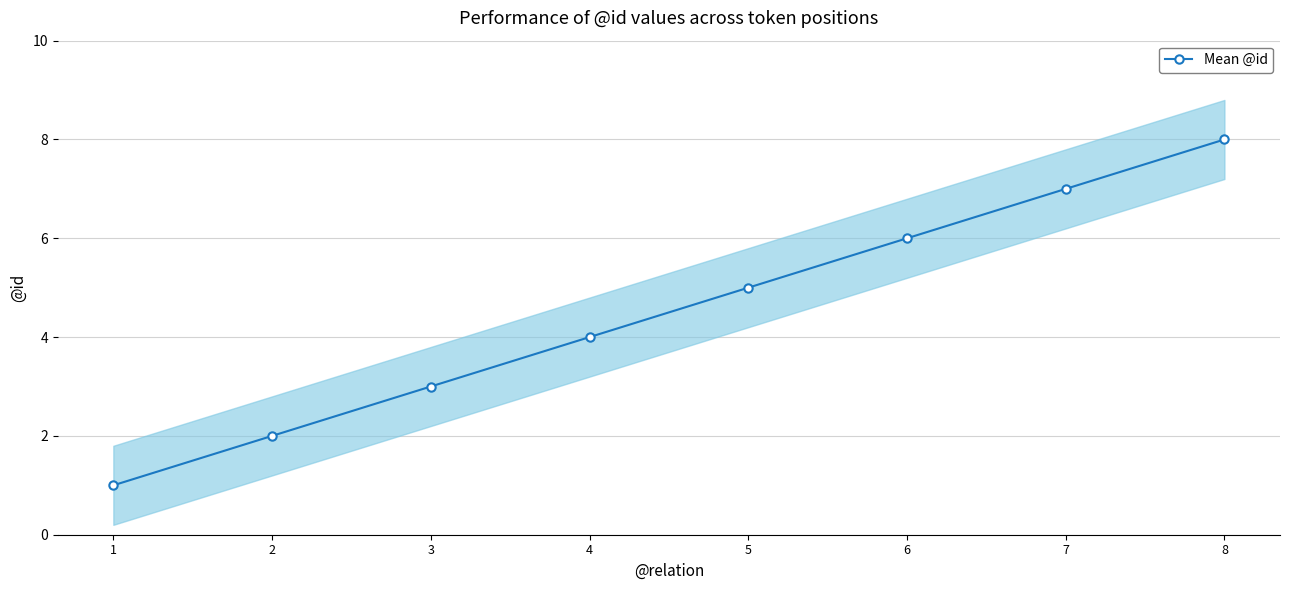

List the labels in order of value, smallest first.

1, 2, 3, 4, 5, 6, 7, 8